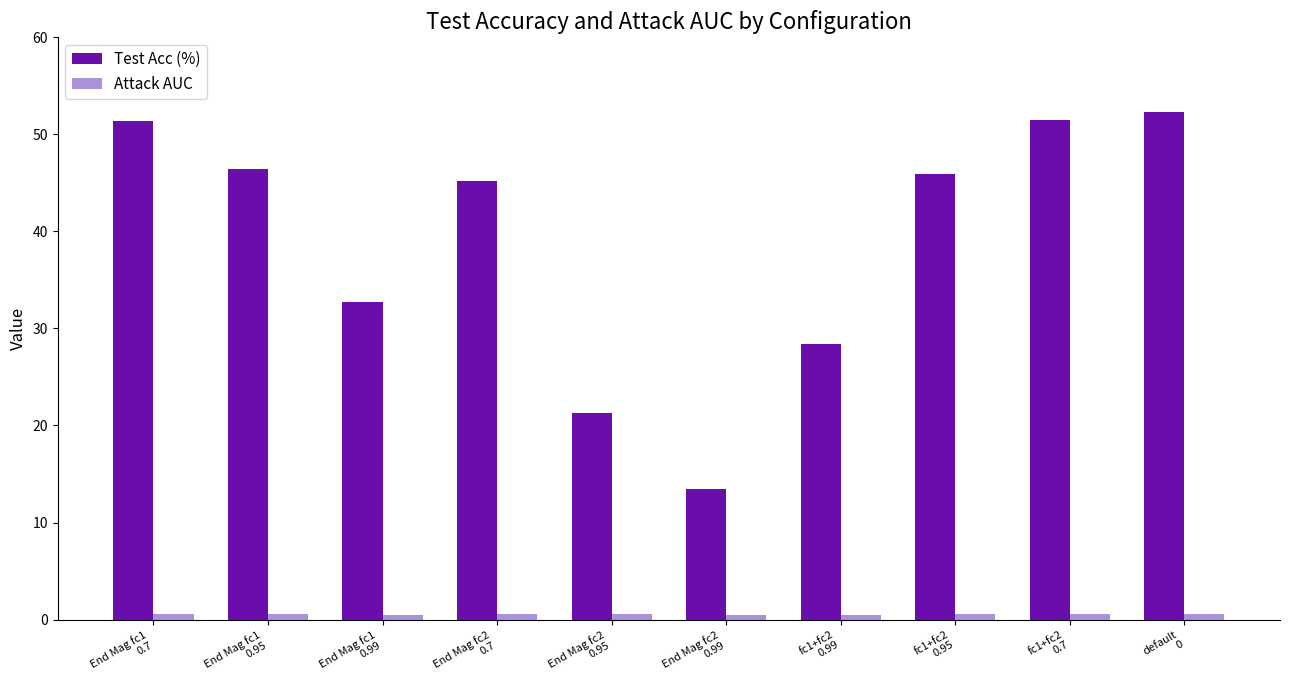

What is the average value of the Test Acc (%) series?

38.9